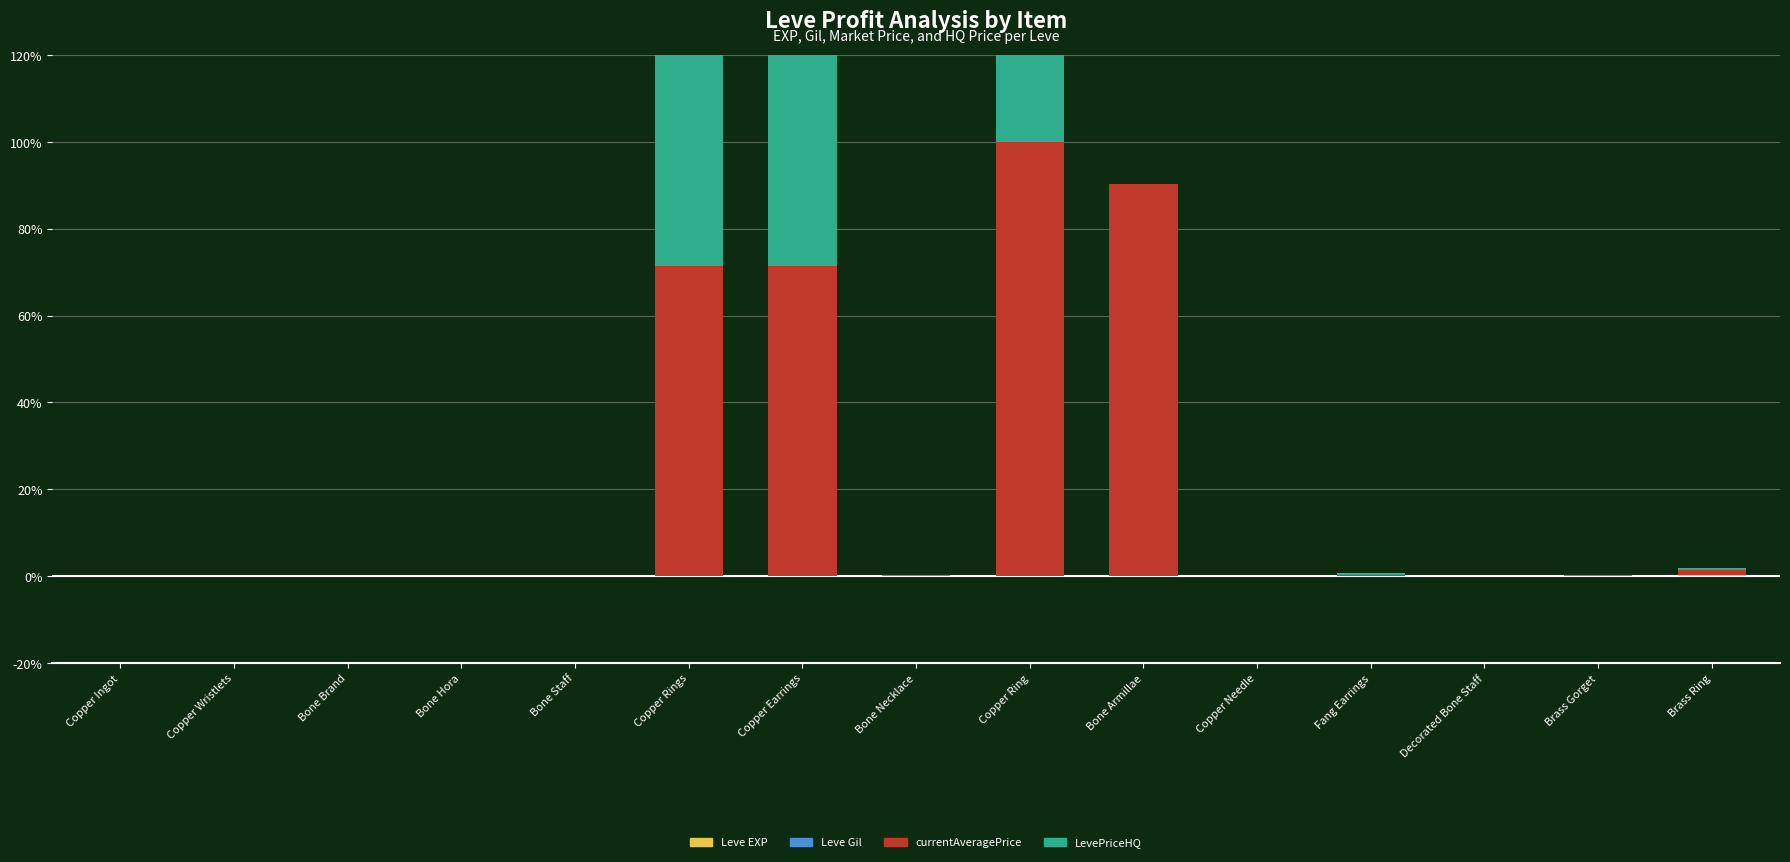

Reading left to right, extract all data points from this chart.

Leve EXP: Copper Ingot=0.0	Copper Wristlets=0.0	Bone Brand=0.0	Bone Hora=0.0	Bone Staff=0.0	Copper Rings=0.0	Copper Earrings=0.1	Bone Necklace=0.0	Copper Ring=0.1	Bone Armillae=0.0	Copper Needle=0.1	Fang Earrings=0.1	Decorated Bone Staff=0.1	Brass Gorget=0.1	Brass Ring=0.2
Leve Gil: Copper Ingot=0.0	Copper Wristlets=0.0	Bone Brand=0.0	Bone Hora=0.0	Bone Staff=0.0	Copper Rings=0.0	Copper Earrings=0.0	Bone Necklace=0.0	Copper Ring=0.0	Bone Armillae=0.0	Copper Needle=0.0	Fang Earrings=0.0	Decorated Bone Staff=0.0	Brass Gorget=0.0	Brass Ring=0.0
currentAveragePrice: Copper Ingot=0.0	Copper Wristlets=0.0	Bone Brand=0.0	Bone Hora=0.0	Bone Staff=0.0	Copper Rings=71.4	Copper Earrings=71.4	Bone Necklace=0.1	Copper Ring=100.0	Bone Armillae=90.3	Copper Needle=0.0	Fang Earrings=0.2	Decorated Bone Staff=0.0	Brass Gorget=0.0	Brass Ring=1.2
LevePriceHQ: Copper Ingot=0.0	Copper Wristlets=0.0	Bone Brand=0.0	Bone Hora=0.0	Bone Staff=0.0	Copper Rings=71.4	Copper Earrings=71.4	Bone Necklace=0.0	Copper Ring=57.1	Bone Armillae=0.0	Copper Needle=0.0	Fang Earrings=0.2	Decorated Bone Staff=0.0	Brass Gorget=0.0	Brass Ring=0.6